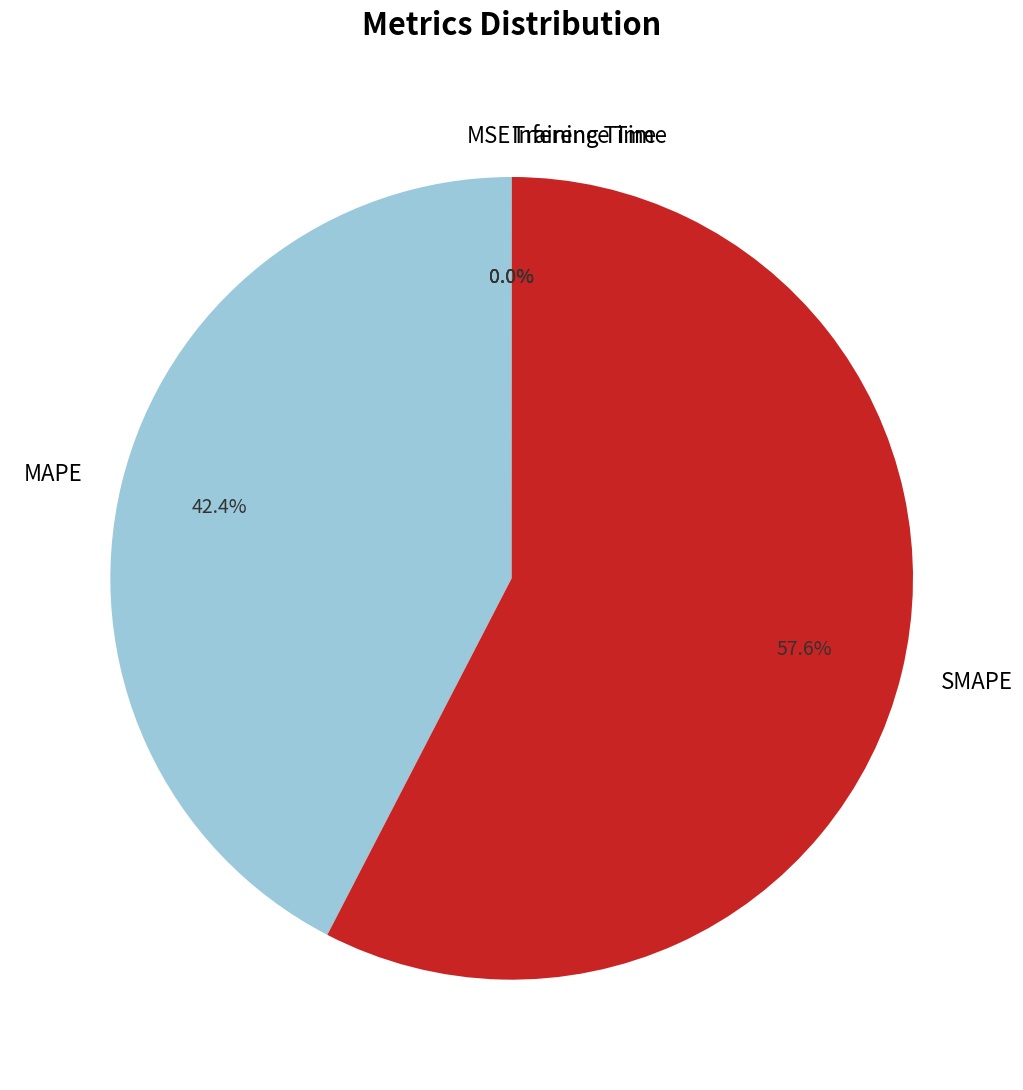

Is there a majority slice in this chart?

Yes